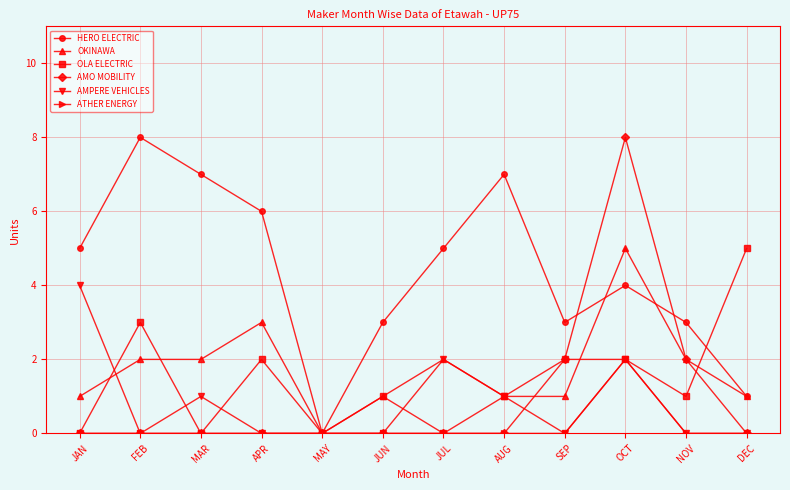

How many positive values does the OKINAWA series have?

11